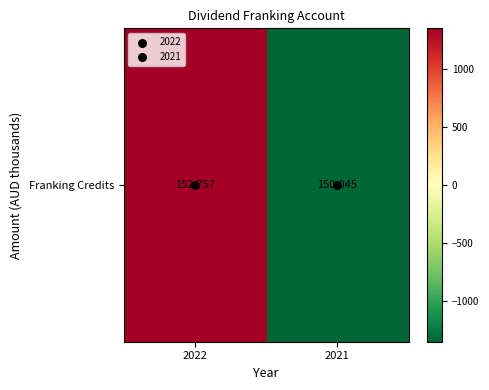

Rank the categories by value from lowest to highest.

2021, 2022